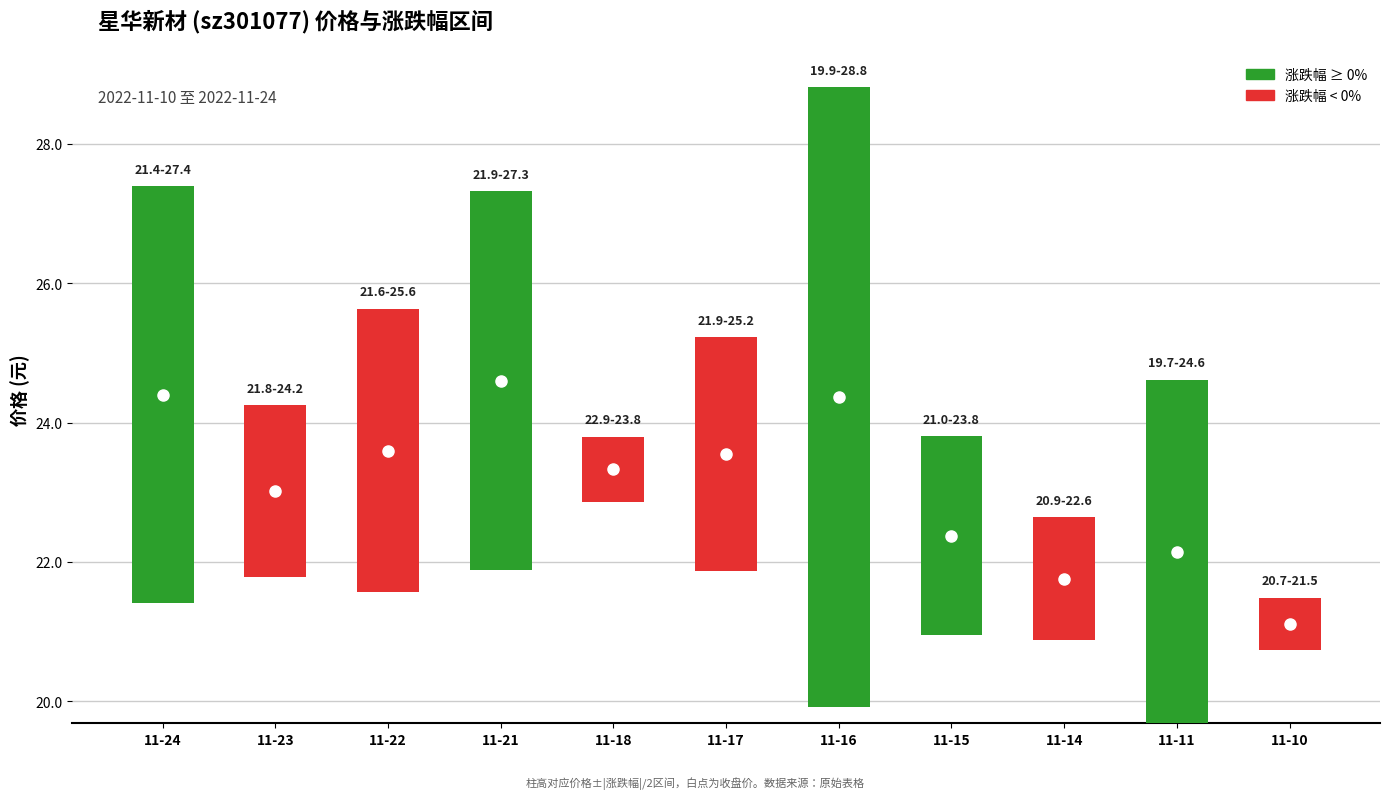

What is the value of the 涨跌幅% bar at the 8th from the left?

2.9